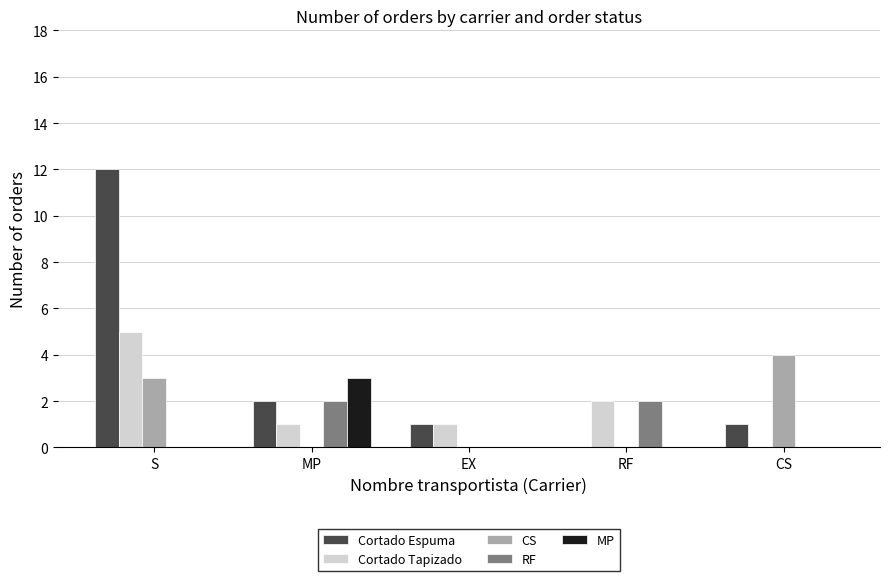

The Cortado Tapizado series shows 1 at MP. True or false?

True